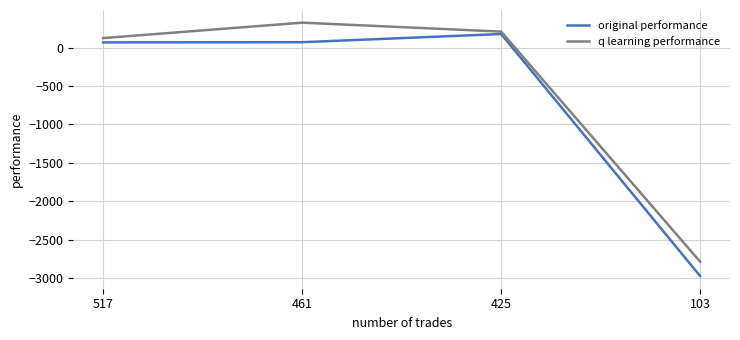

True or false: q learning performance has more than 2 points higher than both neighbors.

False